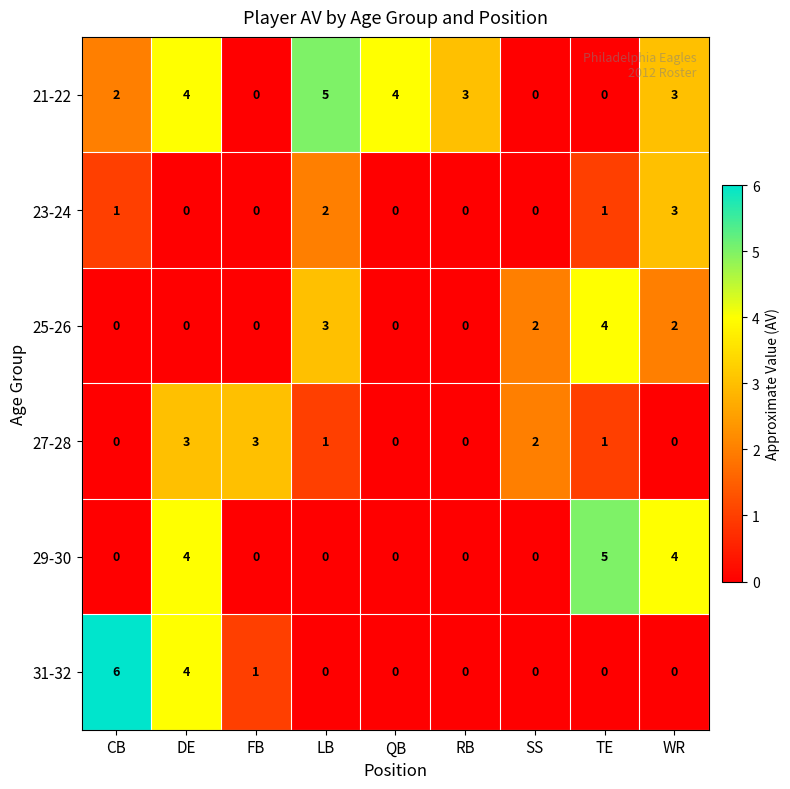

How many 31-32 values are between 0 and 1?

7